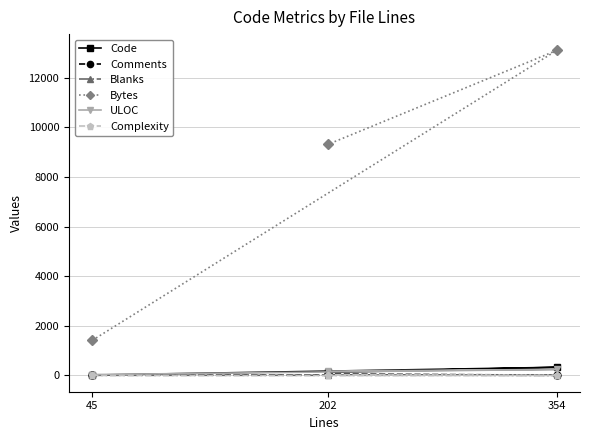

What is the value of the Blanks point at the 3rd from the left?

8